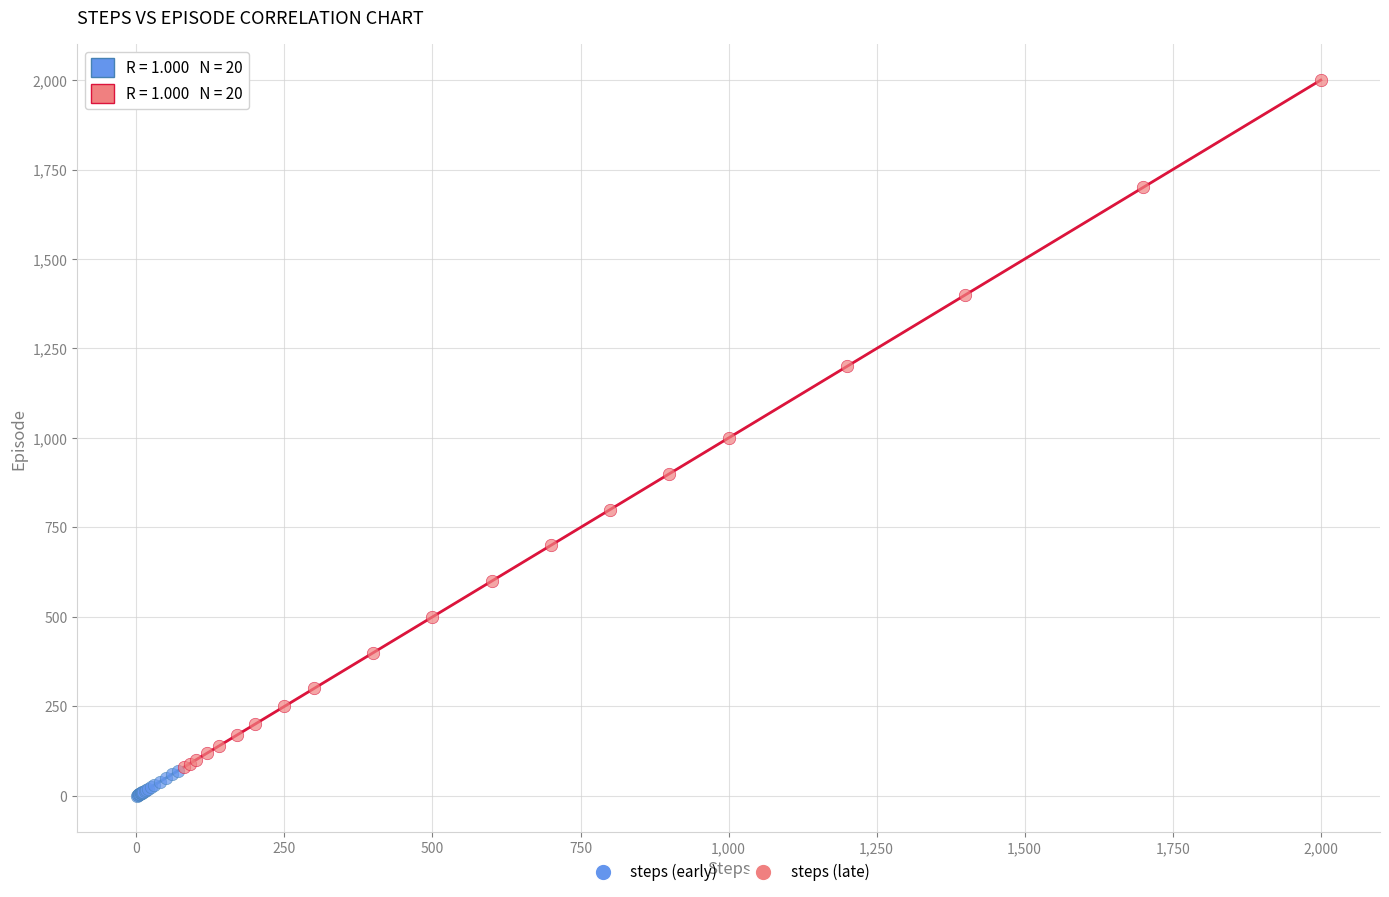

Which series contains the highest Y value?

steps (late)